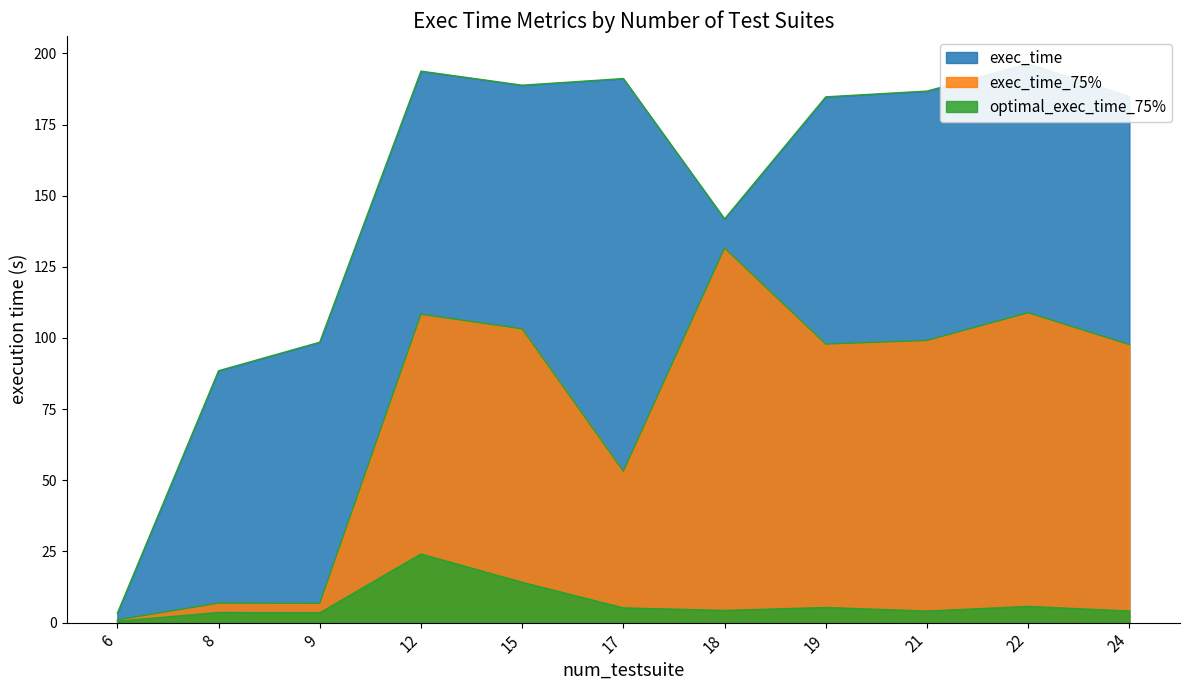

The value of exec_time at 15 is 188.8. True or false?

True